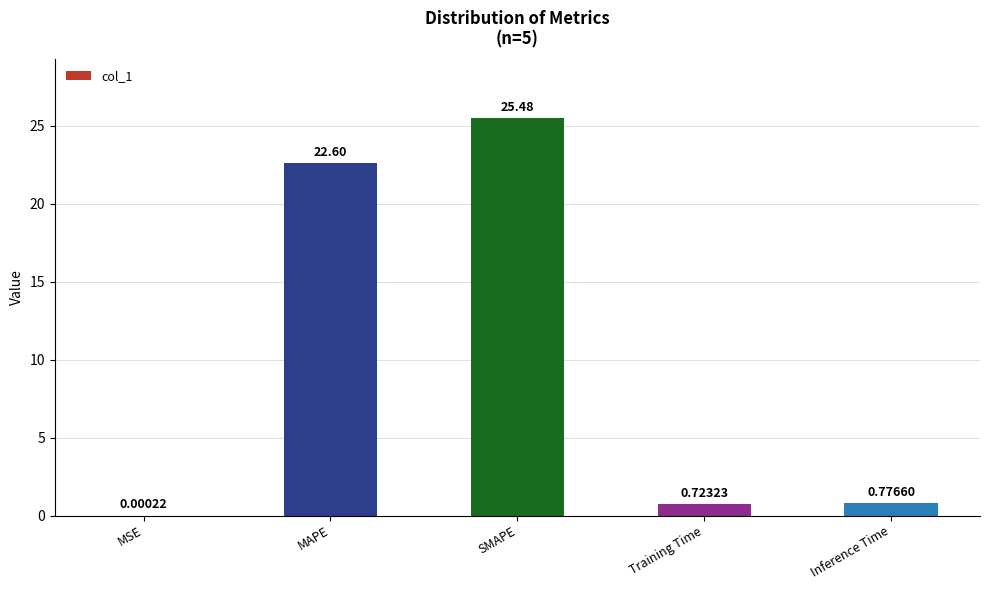

Between MAPE and MSE, which is larger?

MAPE